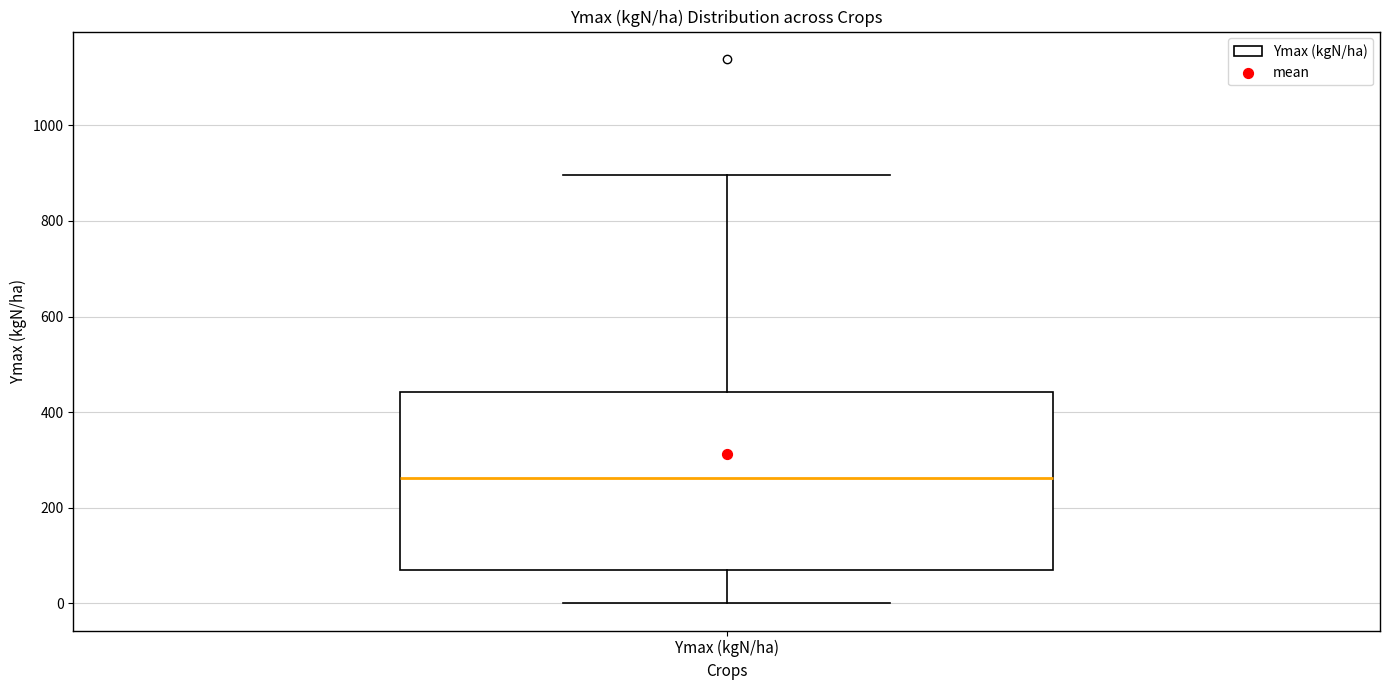

Where is the upper edge of the box for Ymax (kgN/ha) on the y-axis? The values are not printed on the chart, so give them approximately, as read against the axis.

440